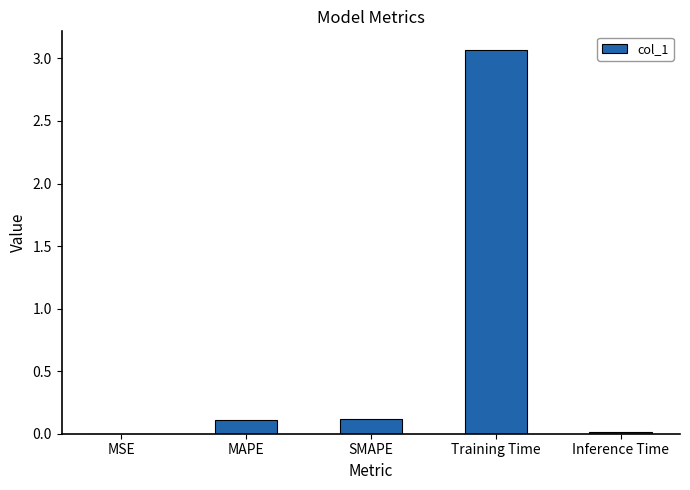

The chart shows a value of 0.0 at MAPE. True or false?

False